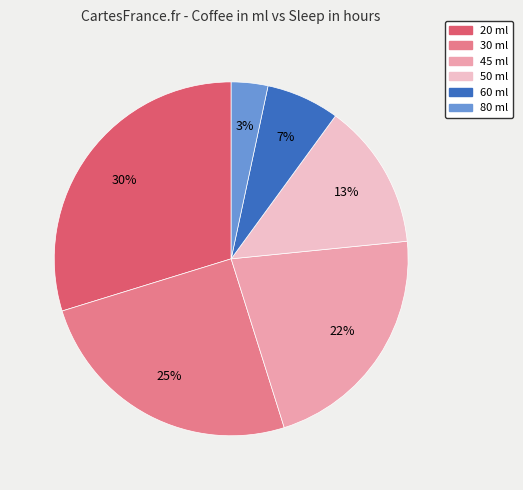

Rank the categories by value from highest to lowest.

20 ml, 30 ml, 45 ml, 50 ml, 60 ml, 80 ml